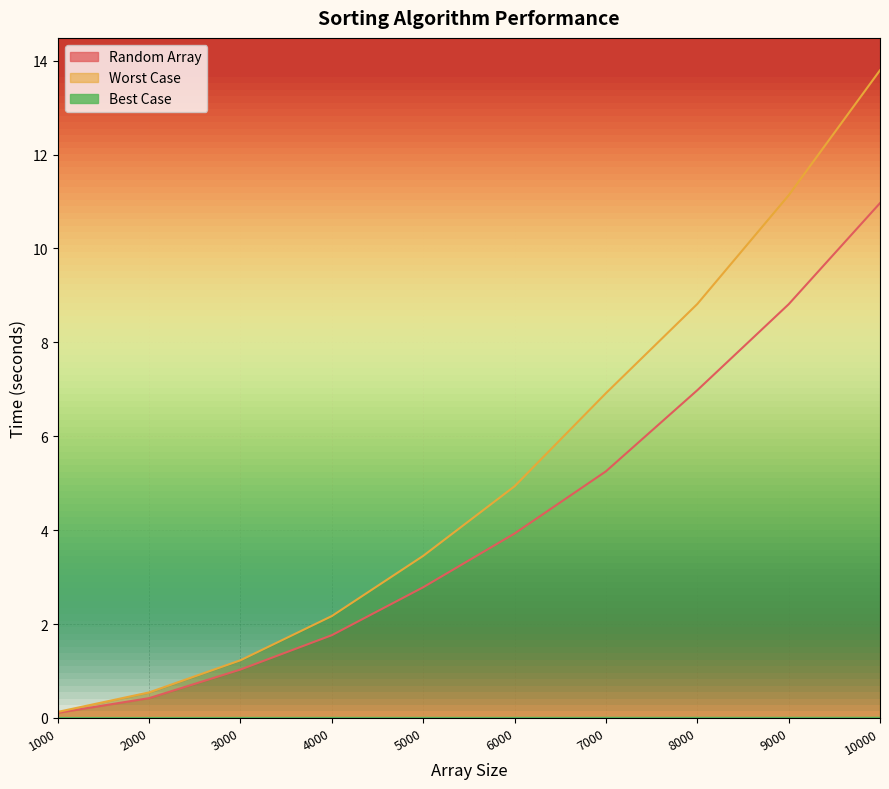

Does the chart display data point markers on the line(s)?

No